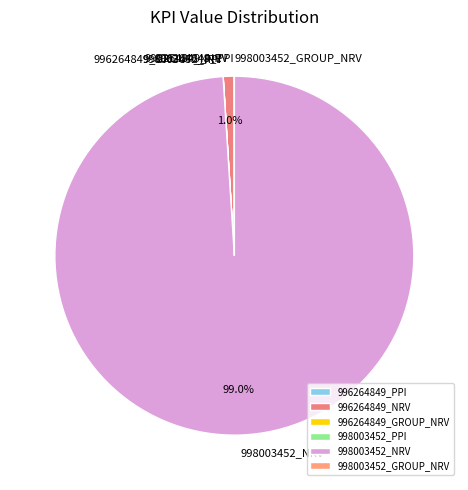

Does any single category account for the majority?

Yes